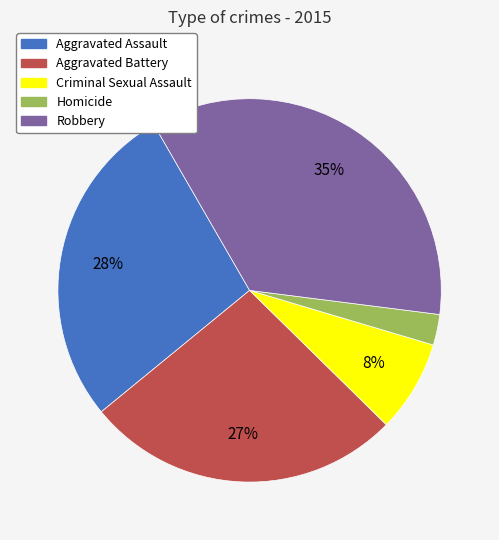

Between Aggravated Assault and Criminal Sexual Assault, which is larger?

Aggravated Assault